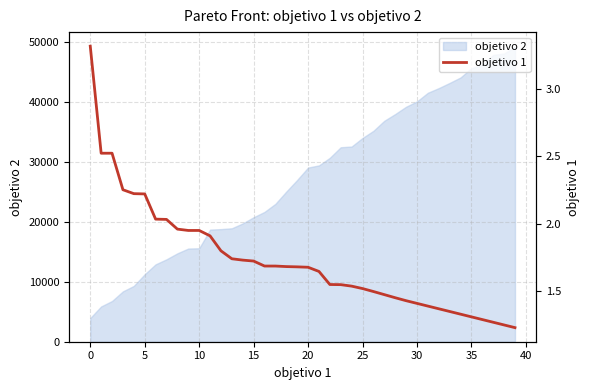

What is the sum of all values?

69.2